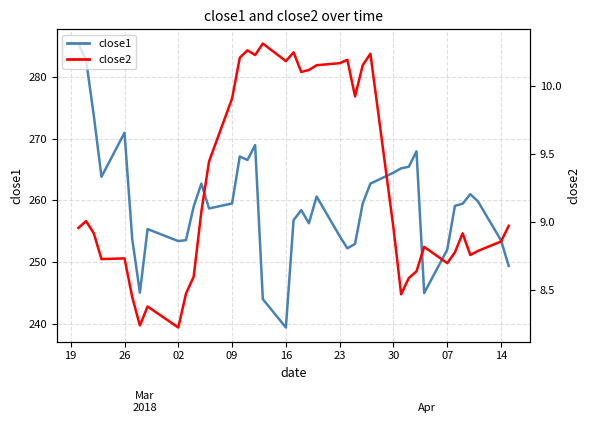

The close1 series shows 265.5 at 30. True or false?

True